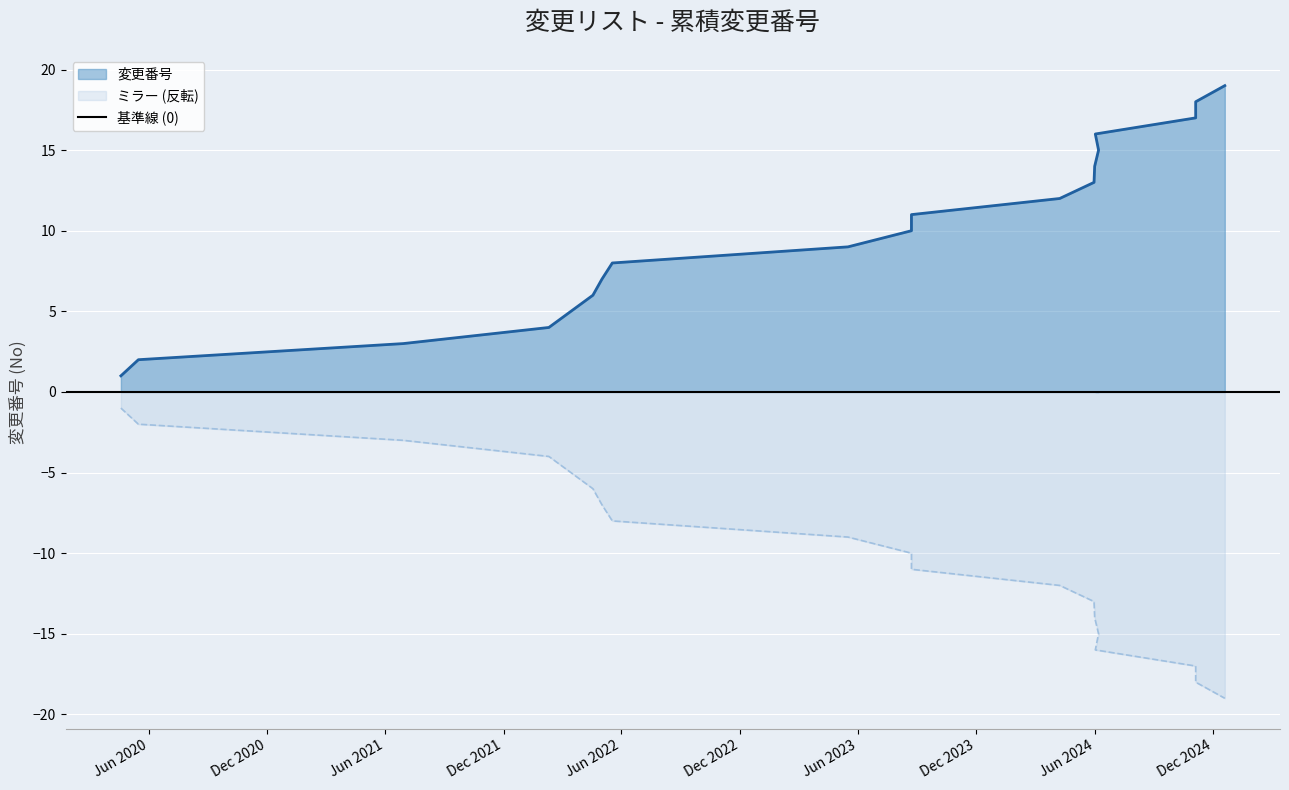

What is the difference between the values at 2023-08-23 and 2021-06-29?

7